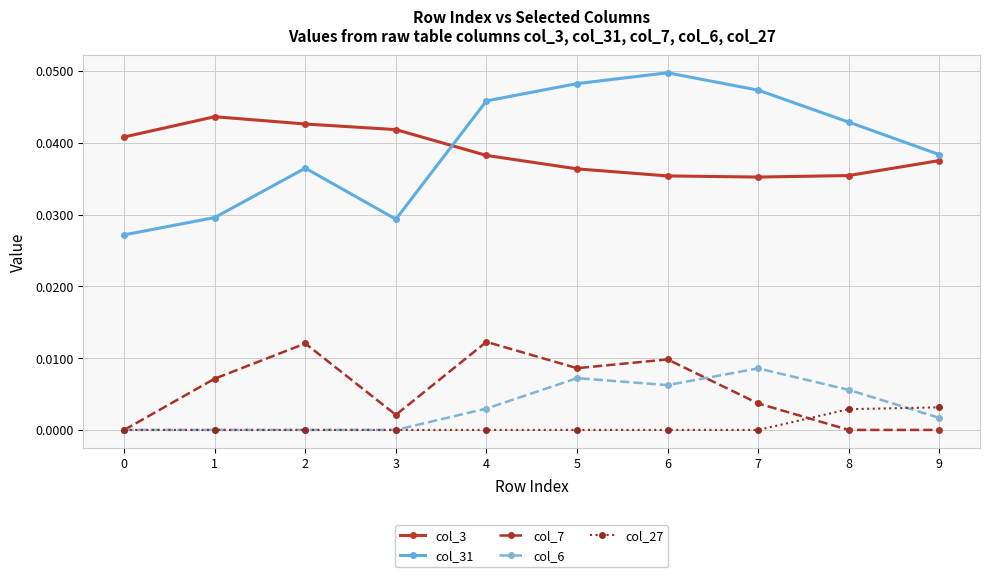

True or false: col_27 and col_3 intersect in this chart.

False